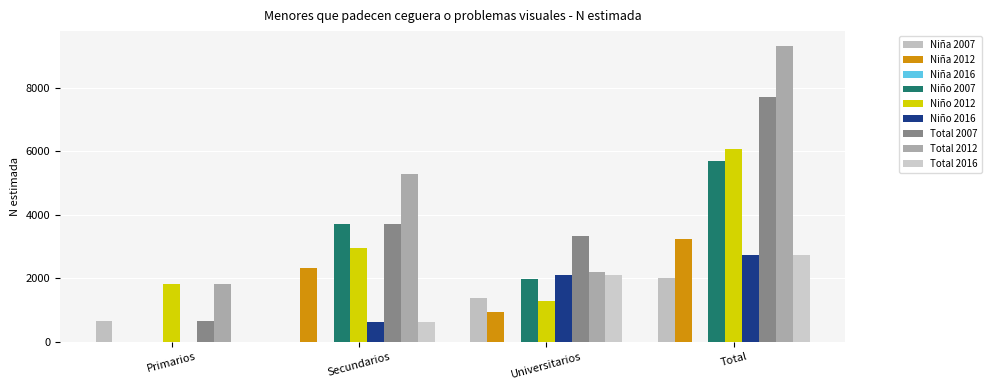

At which category is the sum across all series the highest?

Total